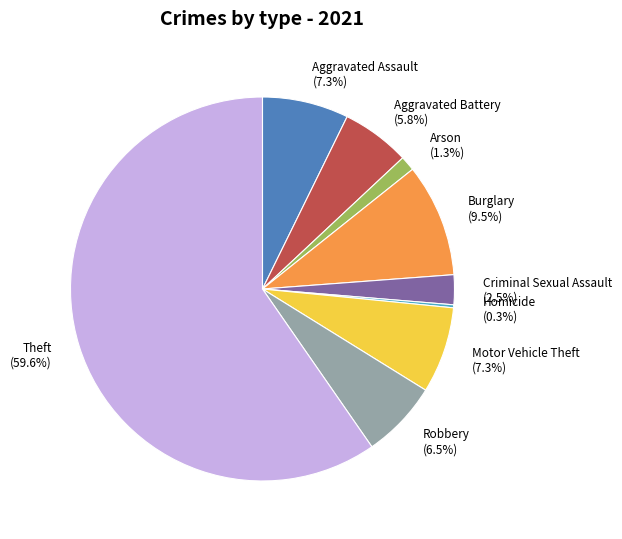

Is there a majority slice in this chart?

Yes